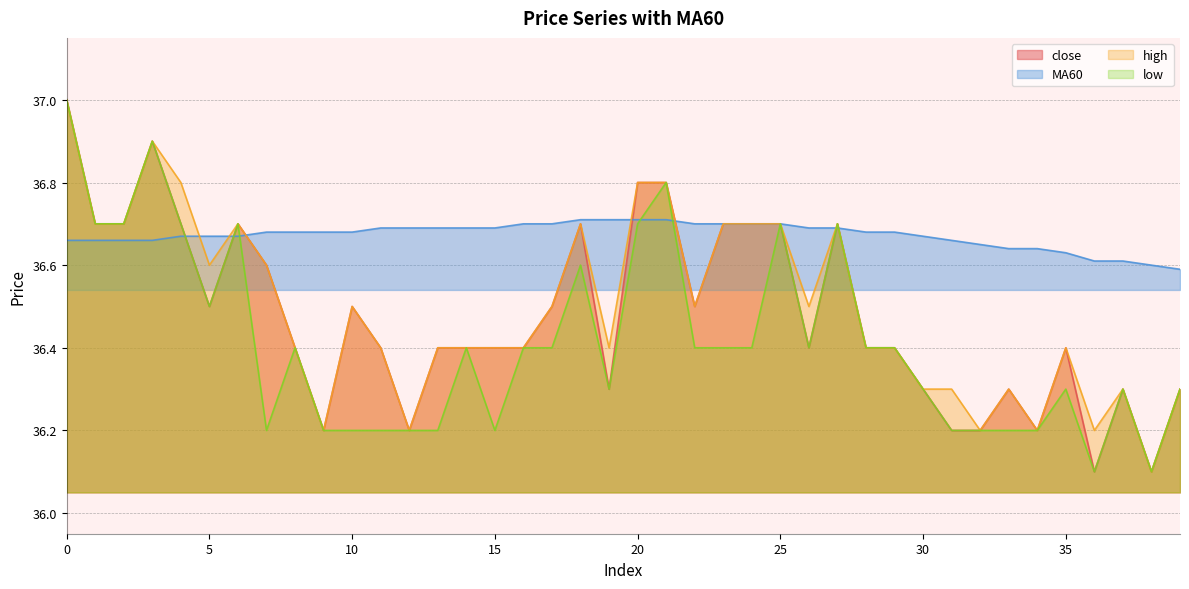

Which series has the largest range (max minus min)?

close